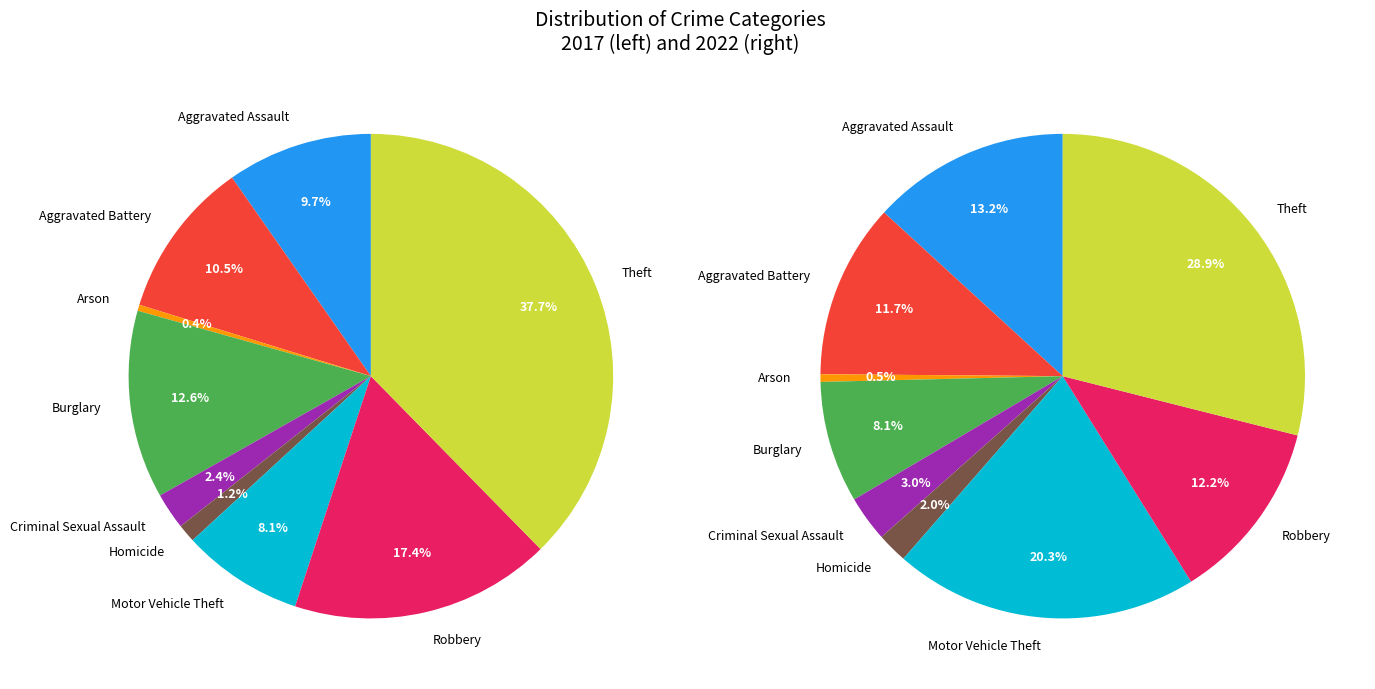

True or false: values_2022 accounts for 12% of the total.

True